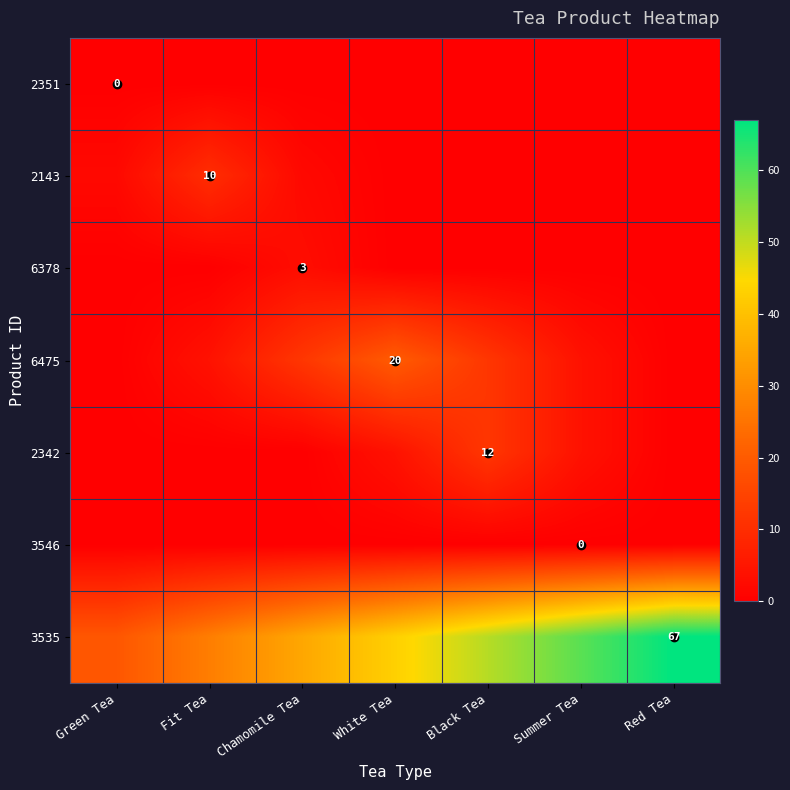

What is the total value across all series at Fit Tea?

41